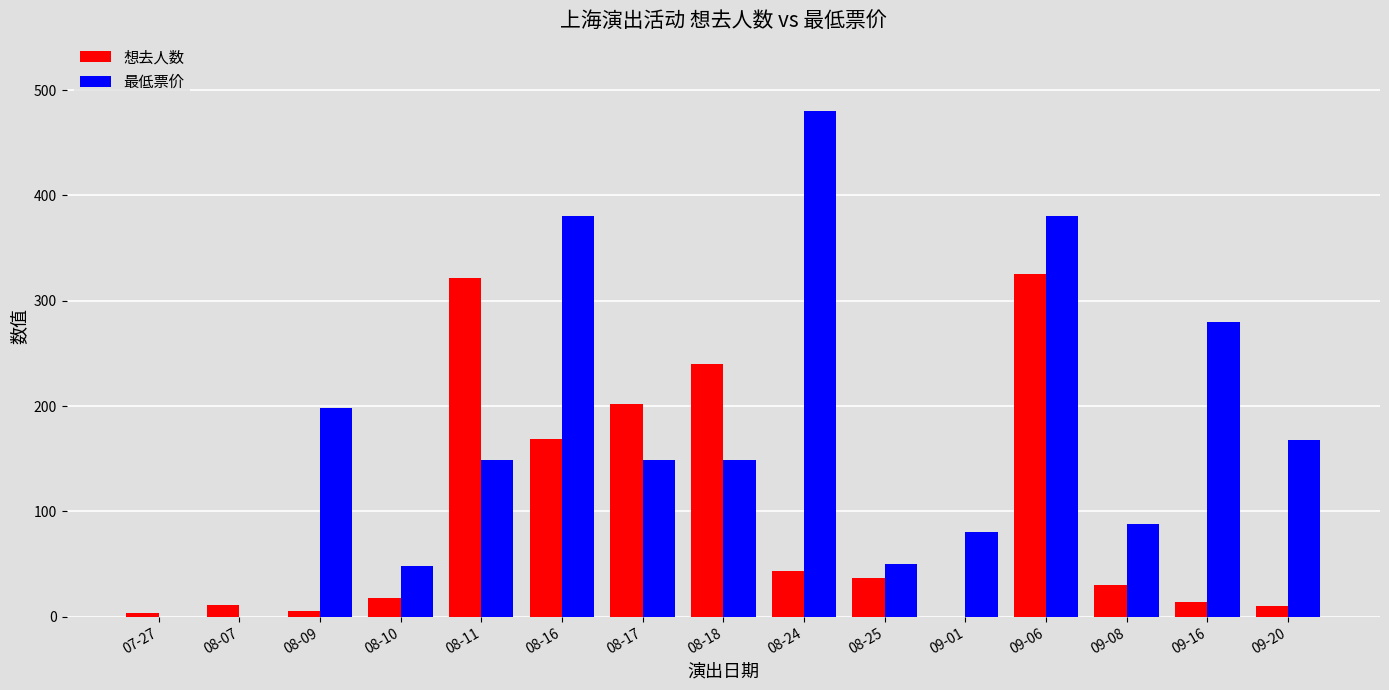

Which series has the largest total across all categories?

最低票价